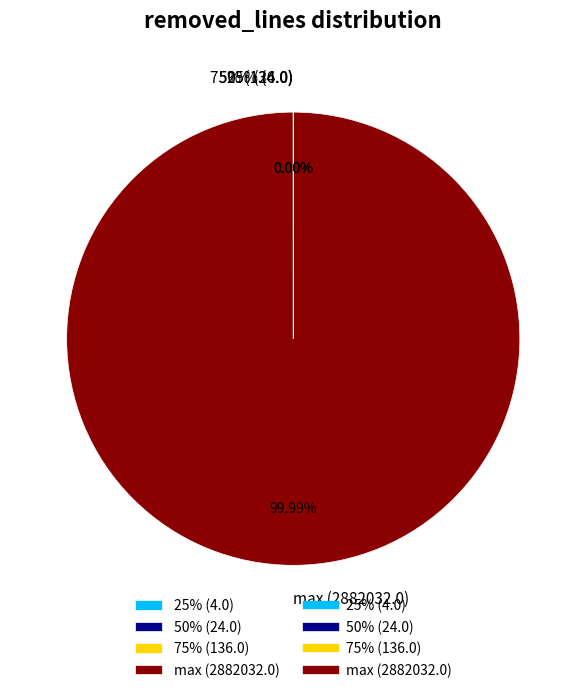

To the nearest percent, what is the difference between the largest and smallest slice percentages?

100%